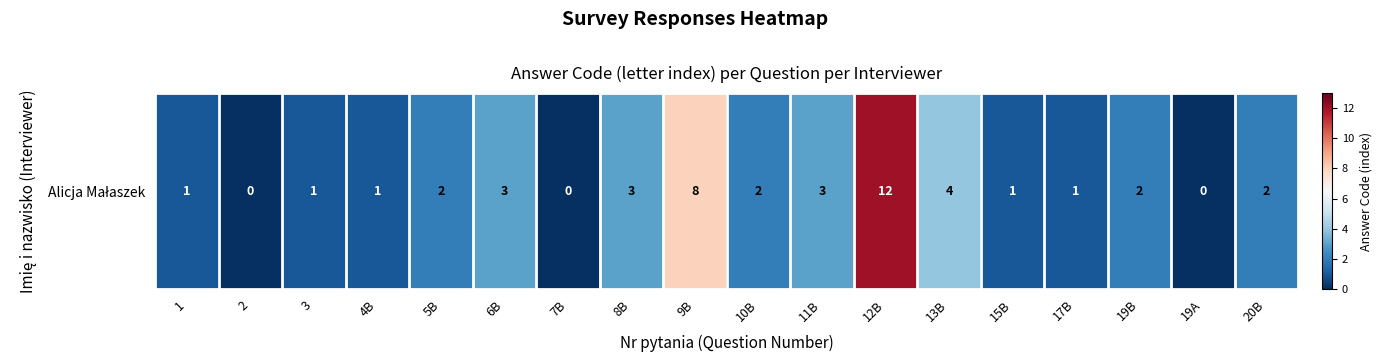

Rank the categories by value from highest to lowest.

12B, 9B, 13B, 6B, 8B, 11B, 5B, 10B, 19B, 20B, 1, 3, 4B, 15B, 17B, 2, 7B, 19A